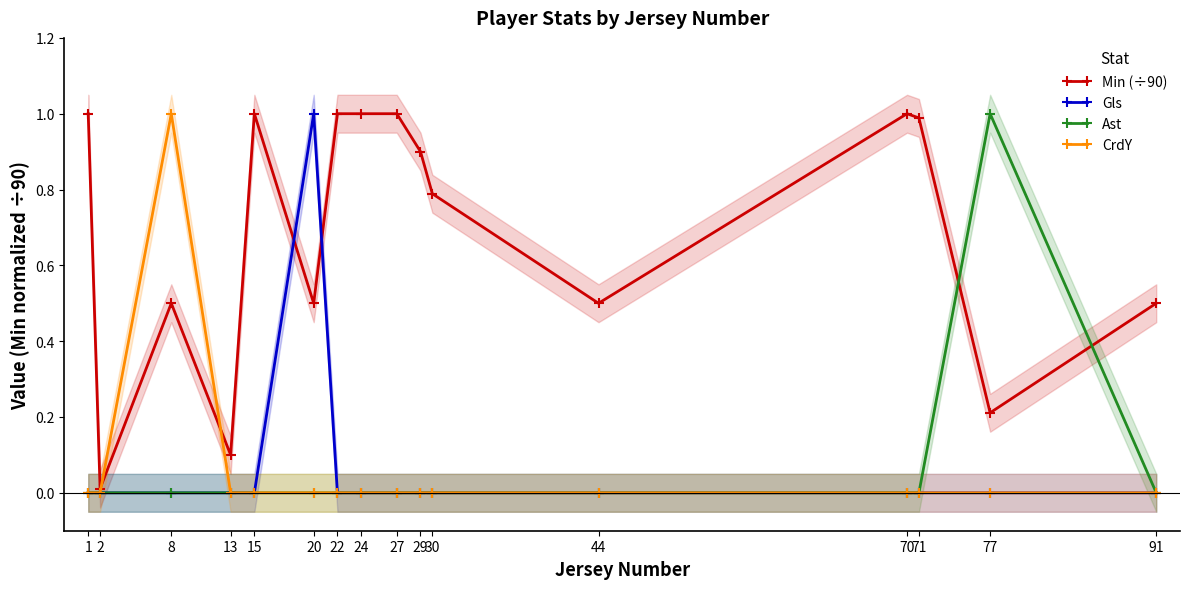

Reading left to right, extract all data points from this chart.

Min (÷90): 1.0	0.0	0.5	0.1	1.0	0.5	1.0	1.0	1.0	0.9	0.8	0.5	1.0	1.0	0.2	0.5
Gls: 0.0	0.0	0.0	0.0	0.0	1.0	0.0	0.0	0.0	0.0	0.0	0.0	0.0	0.0	0.0	0.0
Ast: 0.0	0.0	0.0	0.0	0.0	0.0	0.0	0.0	0.0	0.0	0.0	0.0	0.0	0.0	1.0	0.0
CrdY: 0.0	0.0	1.0	0.0	0.0	0.0	0.0	0.0	0.0	0.0	0.0	0.0	0.0	0.0	0.0	0.0